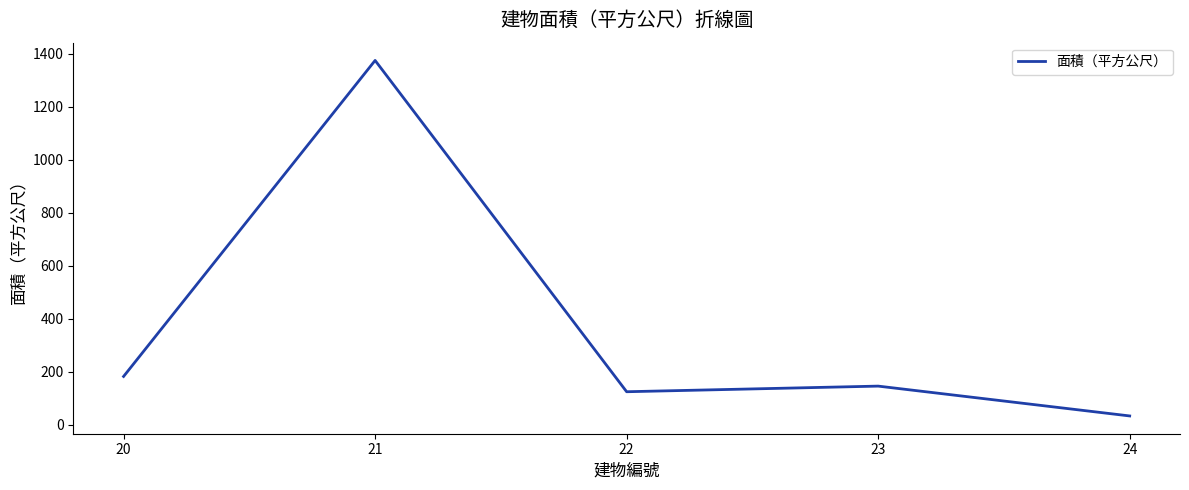

What is the change in value from 20 to 23?

-36.5